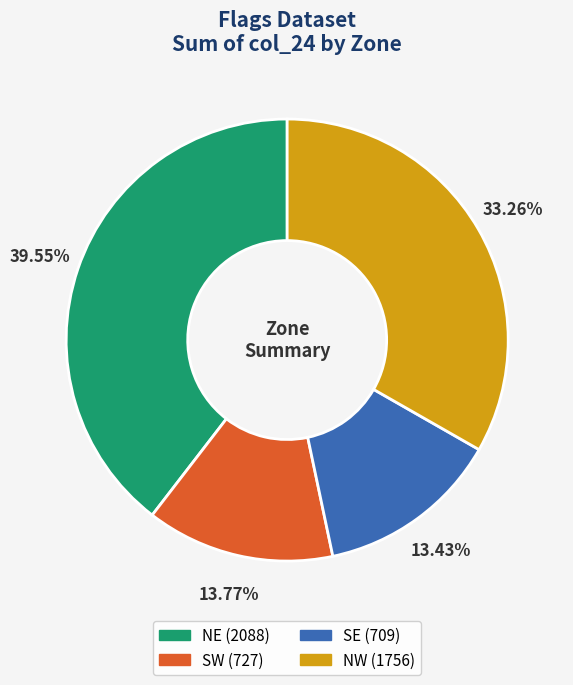

Is there a majority slice in this chart?

No